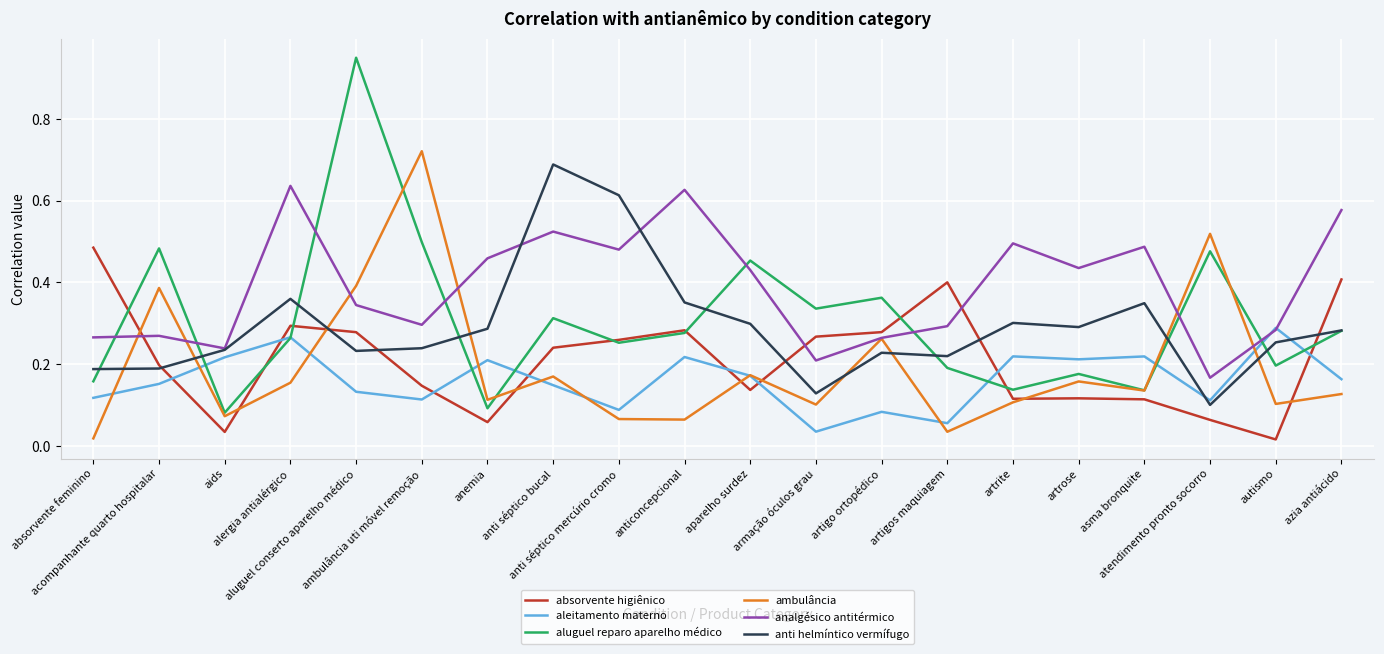

Which series has the largest range (max minus min)?

aluguel reparo aparelho médico